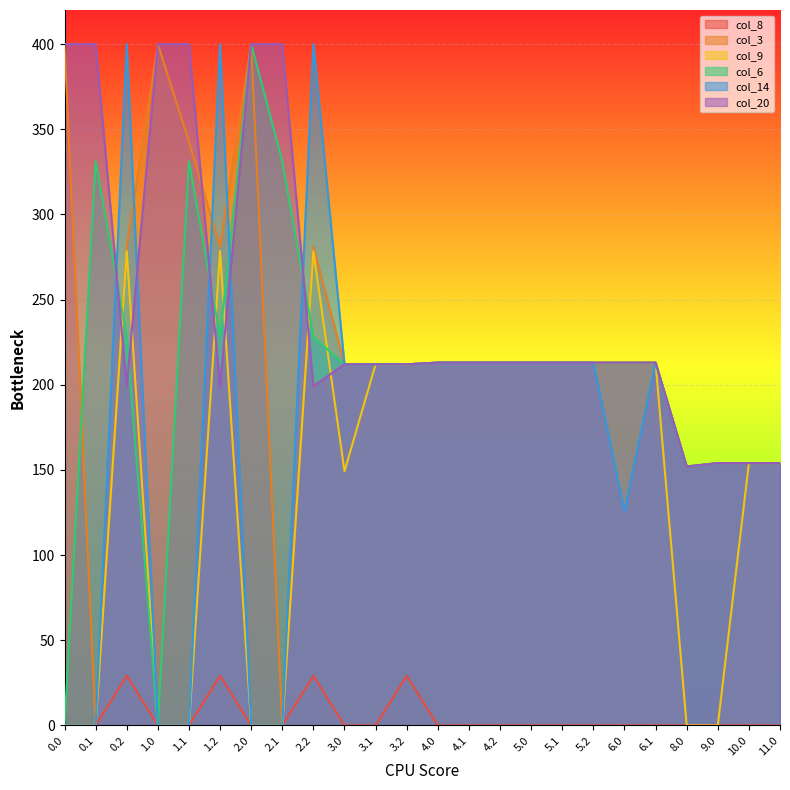

Reading left to right, extract all data points from this chart.

col_8: 0.0	0.0	29.1	0.0	0.0	29.1	0.0	0.0	29.1	0.0	0.0	29.1	0.0	0.0	0.0	0.0	0.0	0.0	0.0	0.0	0.0	0.0	0.0	0.0
col_3: 400.0	0.0	281.0	400.0	342.7	281.0	400.0	0.0	281.0	212.0	212.0	212.0	213.0	213.0	213.0	213.0	213.0	213.0	213.0	213.0	152.0	154.0	154.0	154.0
col_9: 0.0	0.0	278.5	0.0	0.0	278.5	0.0	0.0	278.5	149.2	212.0	212.0	213.0	213.0	213.0	213.0	213.0	213.0	213.0	213.0	0.0	0.0	154.0	154.0
col_6: 0.0	331.2	228.0	0.0	331.2	228.0	400.0	331.2	228.0	212.0	212.0	212.0	213.0	213.0	213.0	213.0	213.0	213.0	213.0	213.0	152.0	154.0	154.0	154.0
col_14: 0.0	0.0	400.0	0.0	0.0	400.0	0.0	0.0	400.0	212.0	212.0	212.0	213.0	213.0	213.0	213.0	213.0	213.0	125.9	213.0	152.0	154.0	154.0	154.0
col_20: 400.0	400.0	199.2	400.0	400.0	199.2	400.0	400.0	199.2	212.0	212.0	212.0	213.0	213.0	213.0	213.0	213.0	213.0	213.0	213.0	152.0	154.0	154.0	154.0